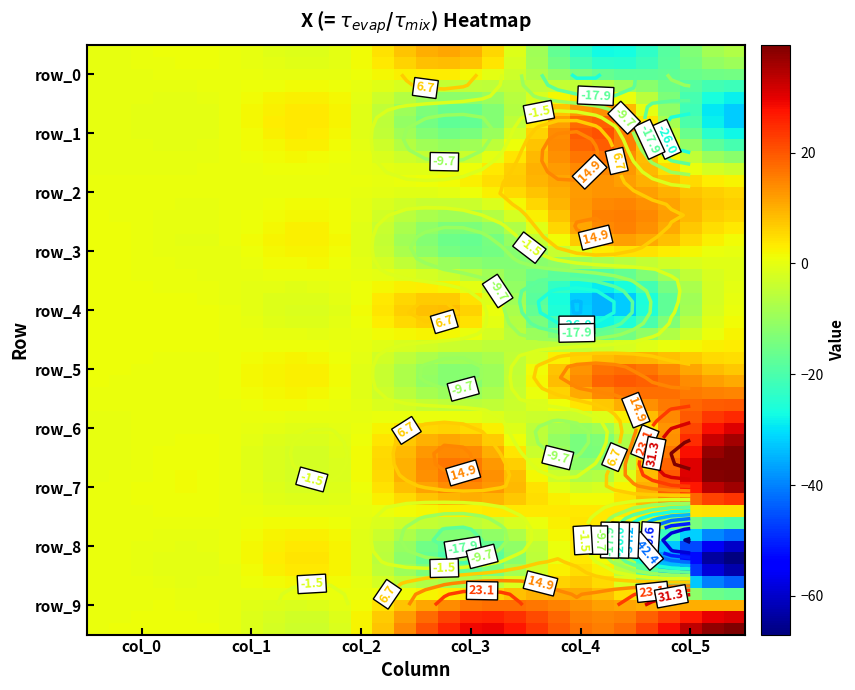

How many negative values does the row_6 series have?

1